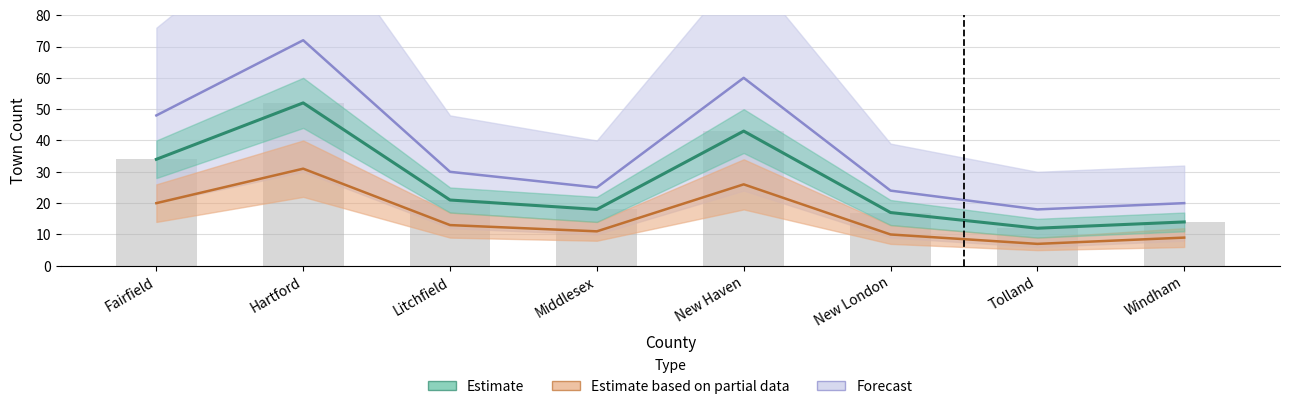

List the series in order of their overall mean, lowest first.

Estimate based on partial data, Estimate, Forecast